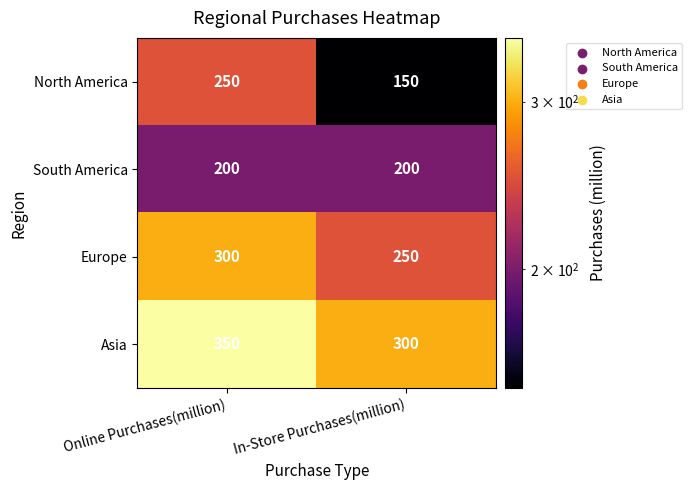

Is it true that Asia equals 350 at Online Purchases(million)?

True